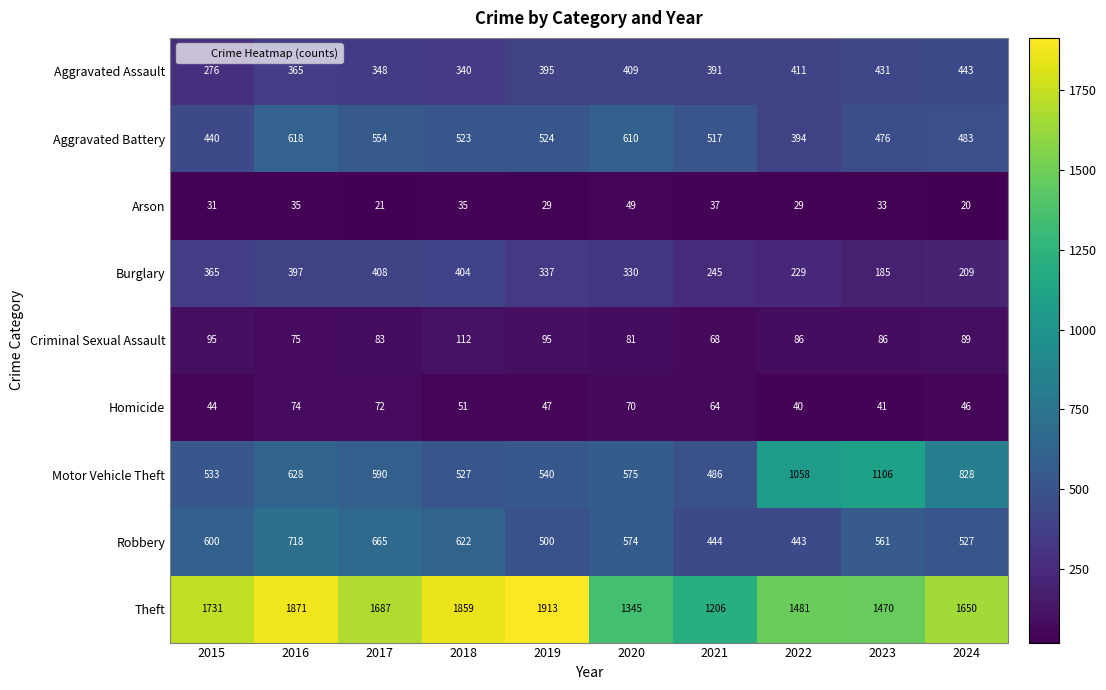

How many data points does each series have?

10